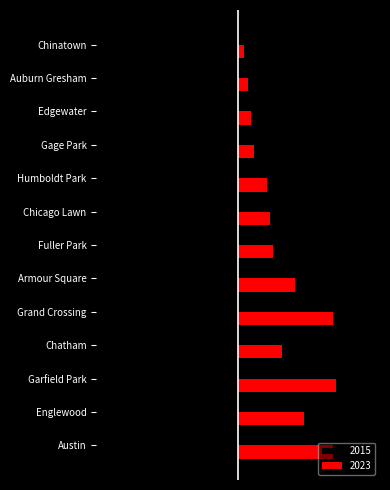

What are all the series names shown in the legend?

2015, 2023